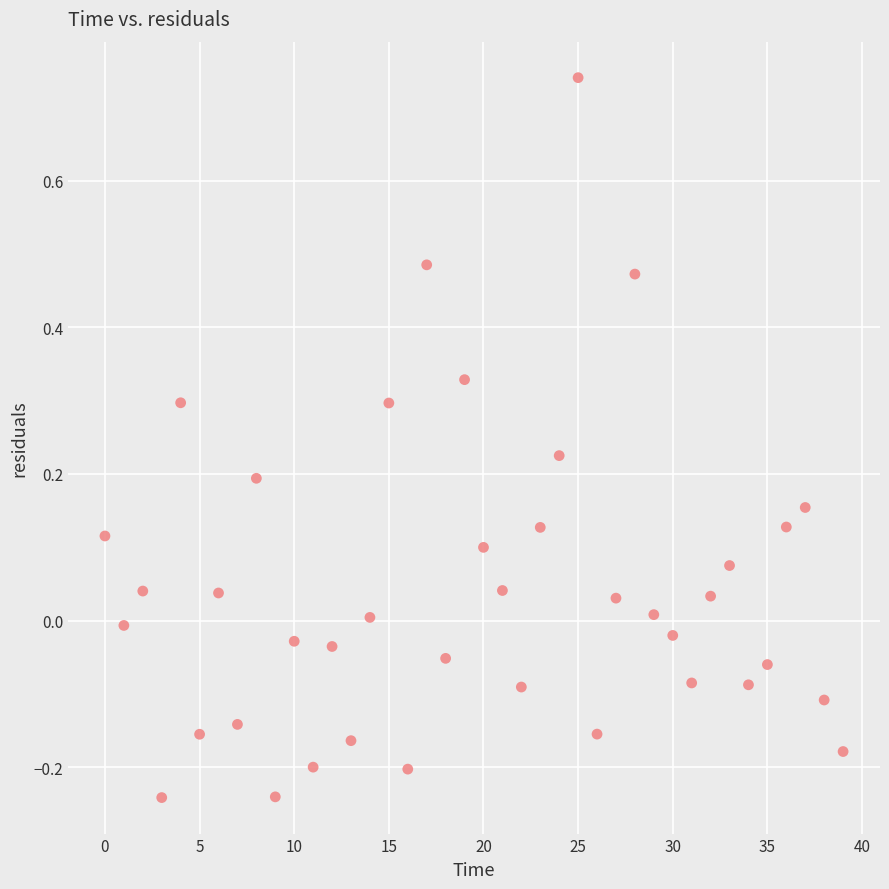

What is the range of Y values (max minus min)?

1.0